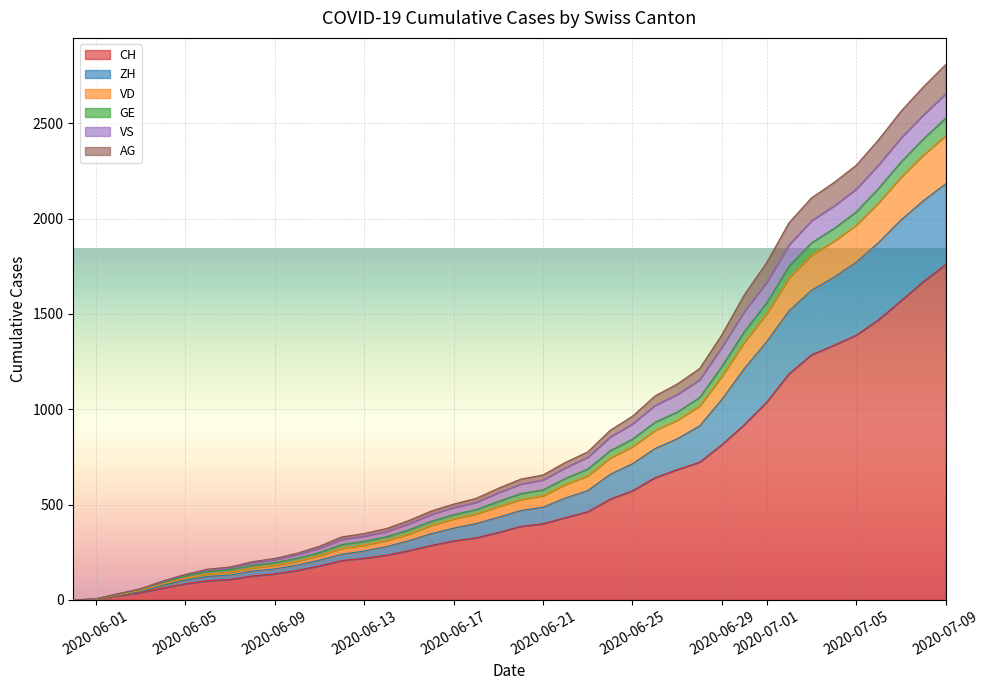

How many positive values does the AG series have?

39